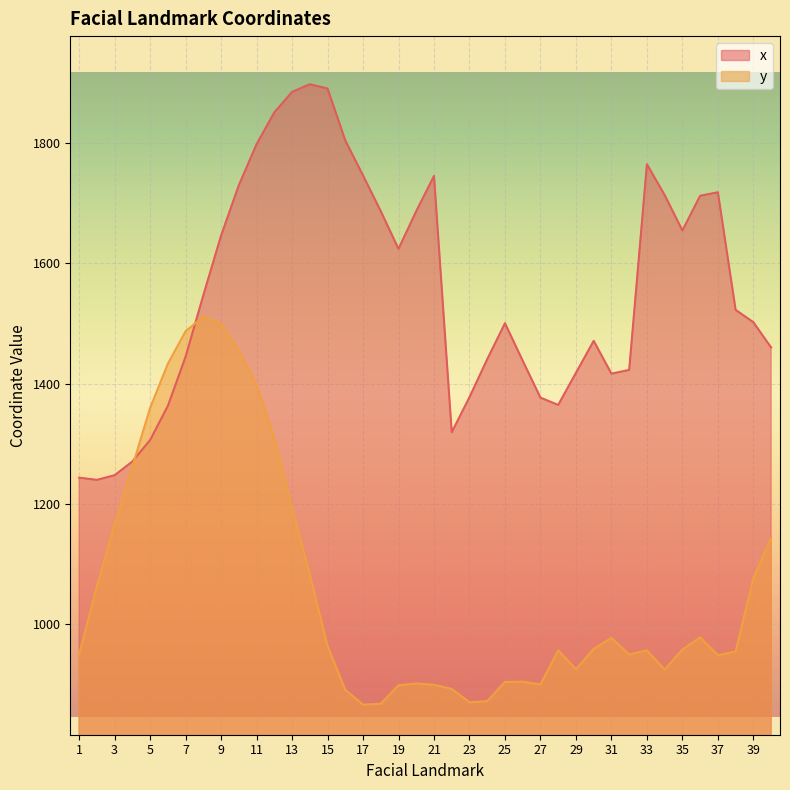

What value does the y series have at 16?

891.1